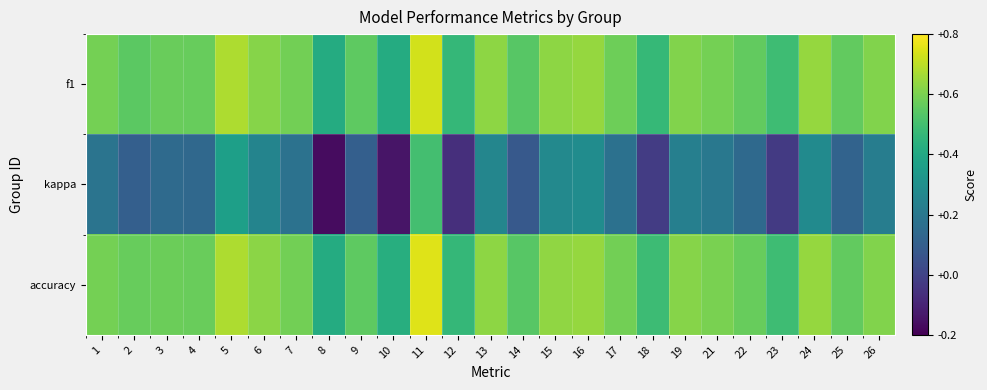

Which label corresponds to the largest value in the chart?

11